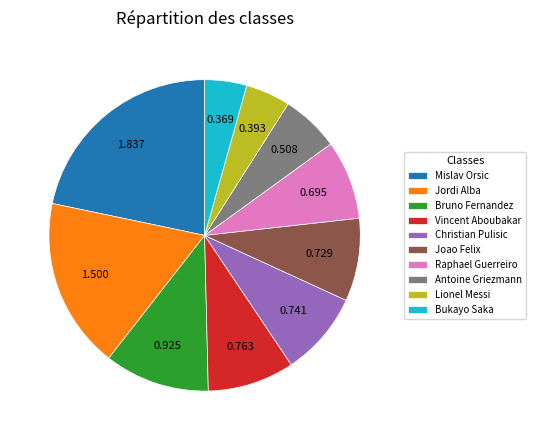

Is there any slice that represents more than half of the pie?

No